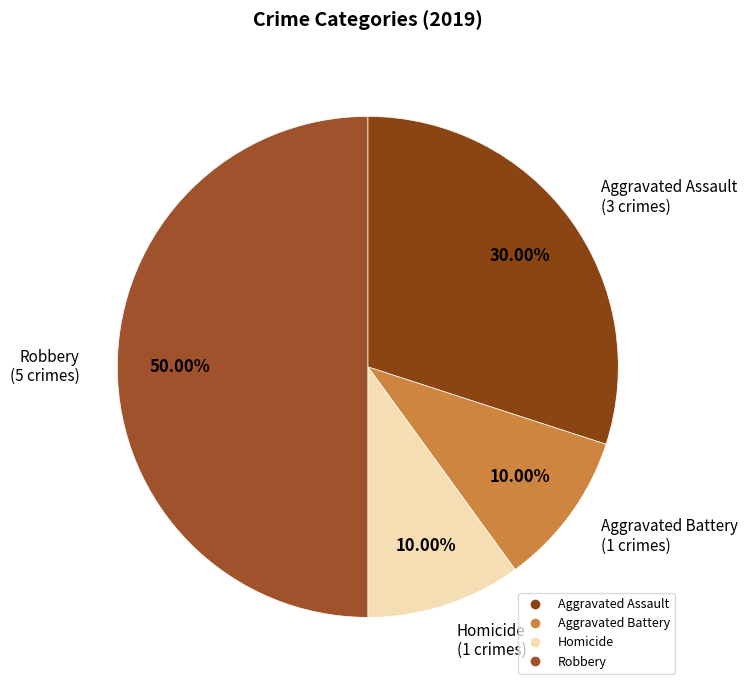

To the nearest percent, what is the average slice percentage?

25%